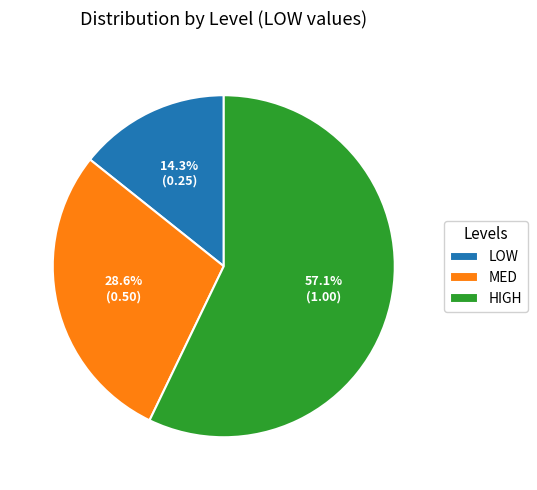

To the nearest percent, what is the average slice percentage?

33%